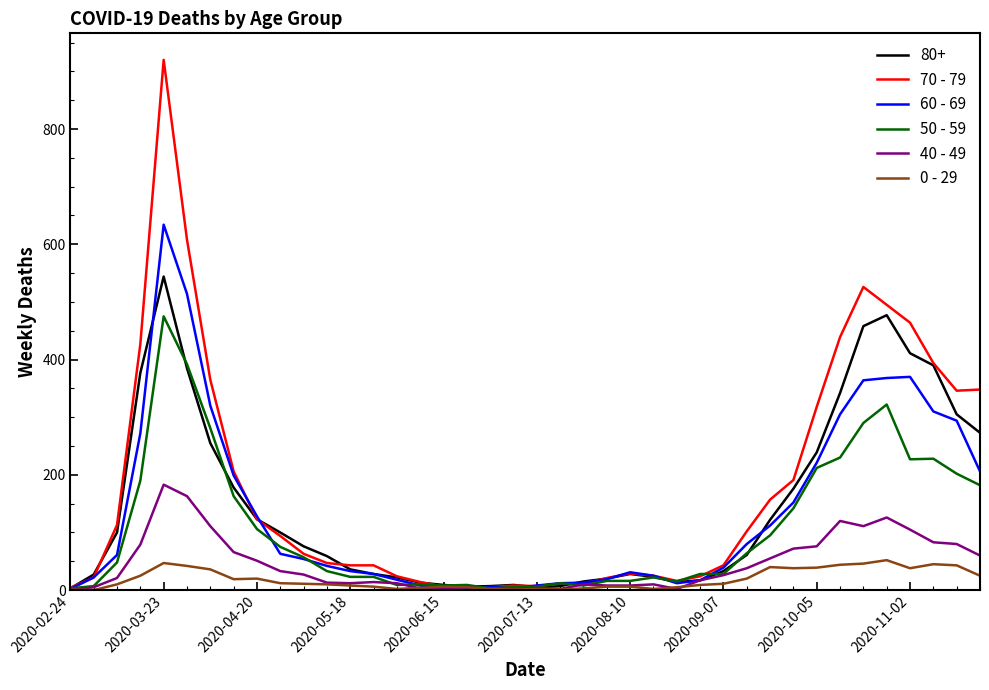

How many series are shown in this chart?

6